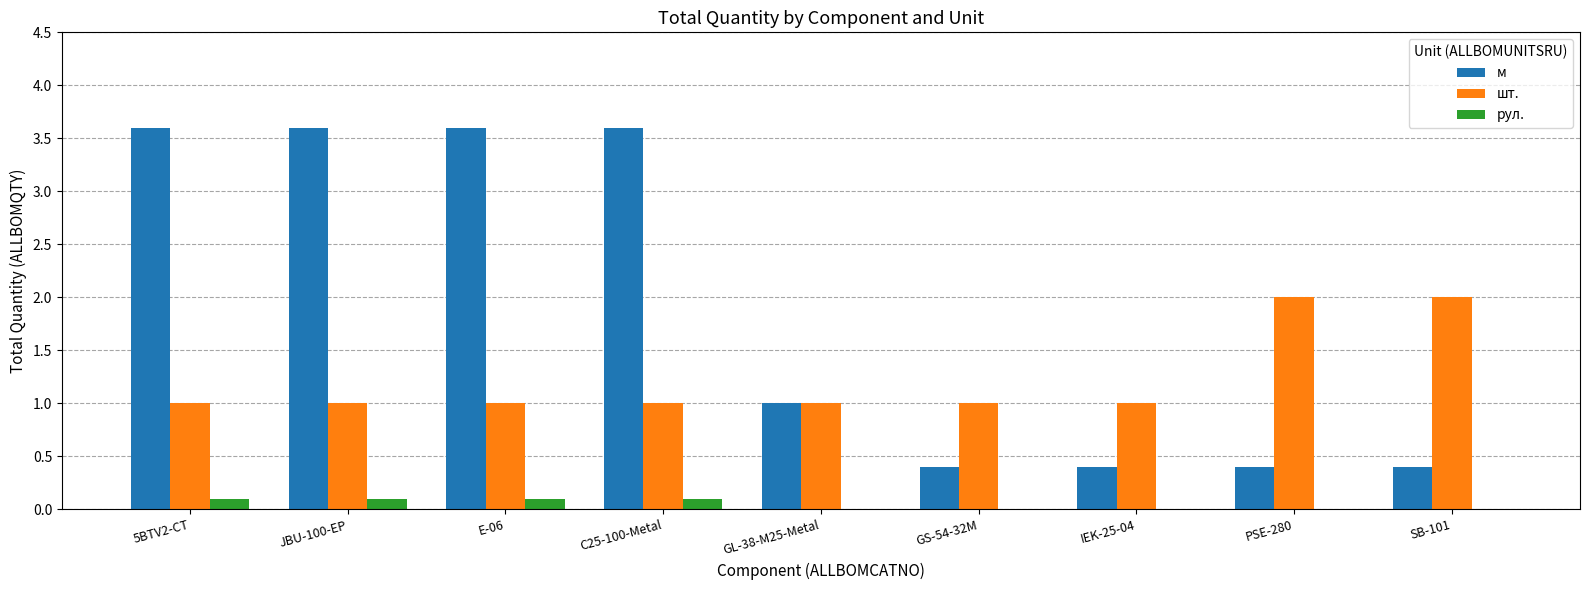

What is the difference between the шт. values at C25-100-Metal and PSE-280?

1.0